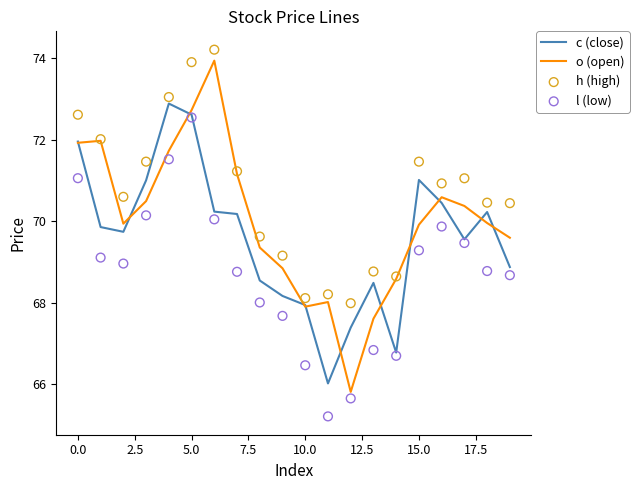

Which series reaches the maximum Y coordinate?

h (high)